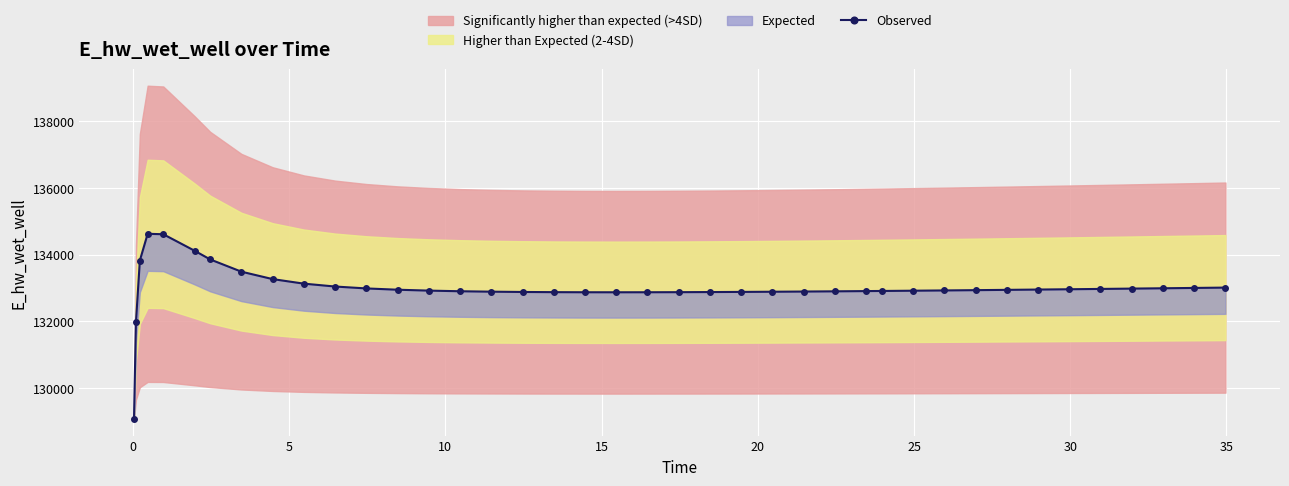

True or false: the data shows 133045.2 at 10.

True